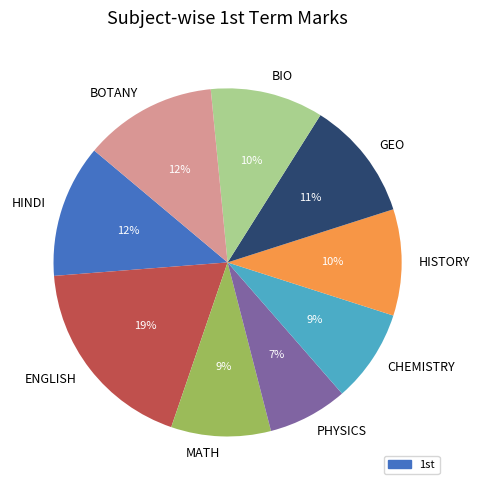

To the nearest percent, what is the difference between the PHYSICS and GEO slice percentages?

4%